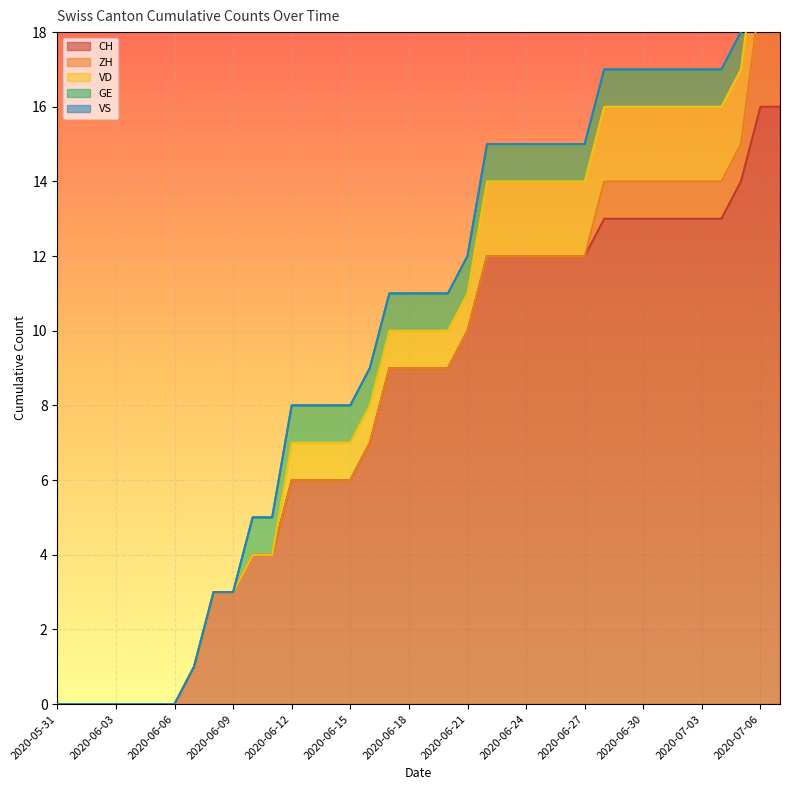

The value of VD at 2020-06-13 is 1. True or false?

True